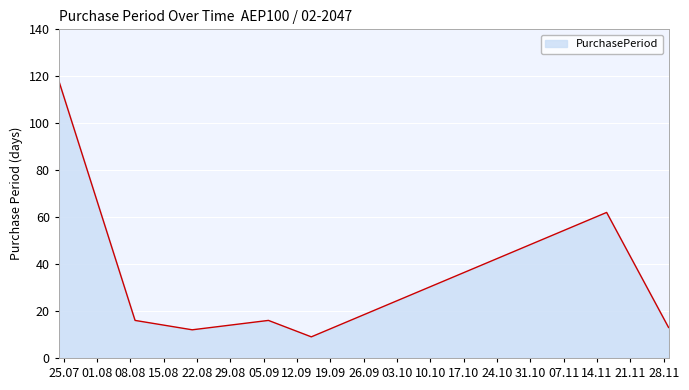

What is the average value?

35